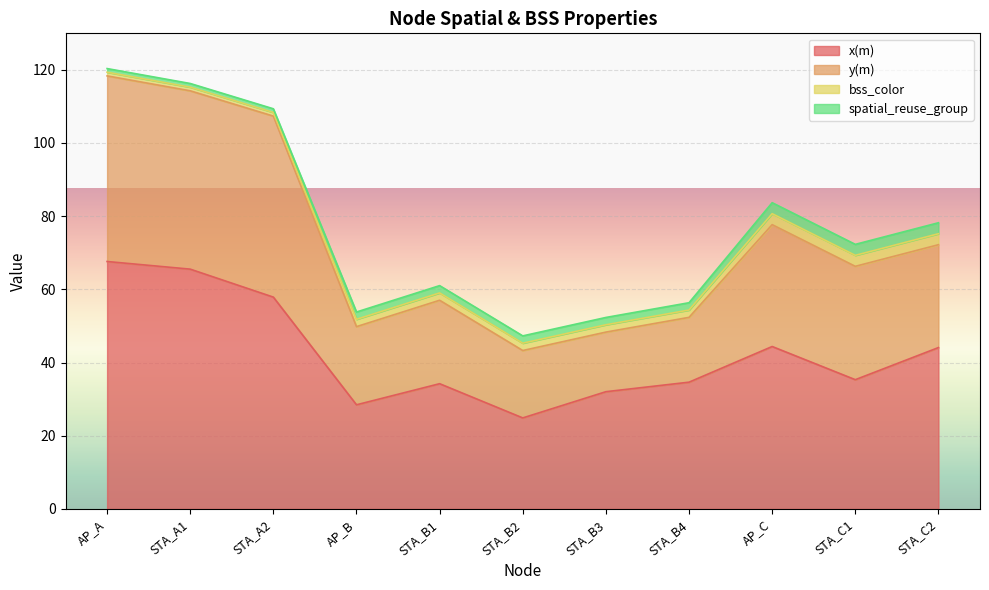

At which category does y(m) reach its first local valley?

AP_B